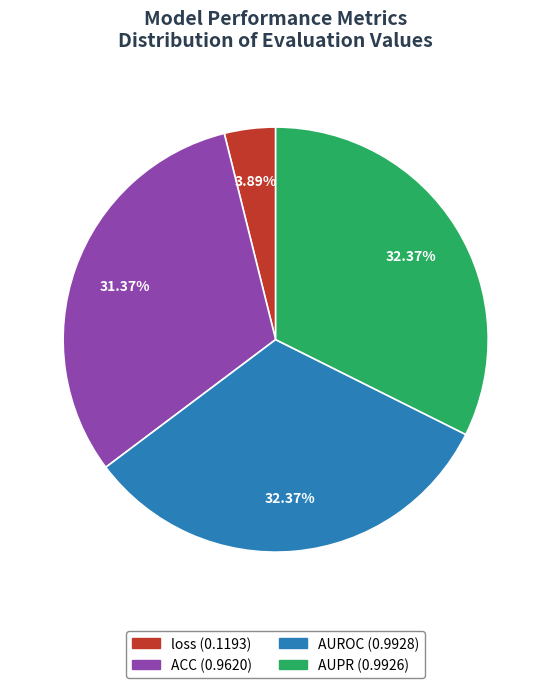

To the nearest percent, what is the difference between the ACC and AUPR slice percentages?

1%